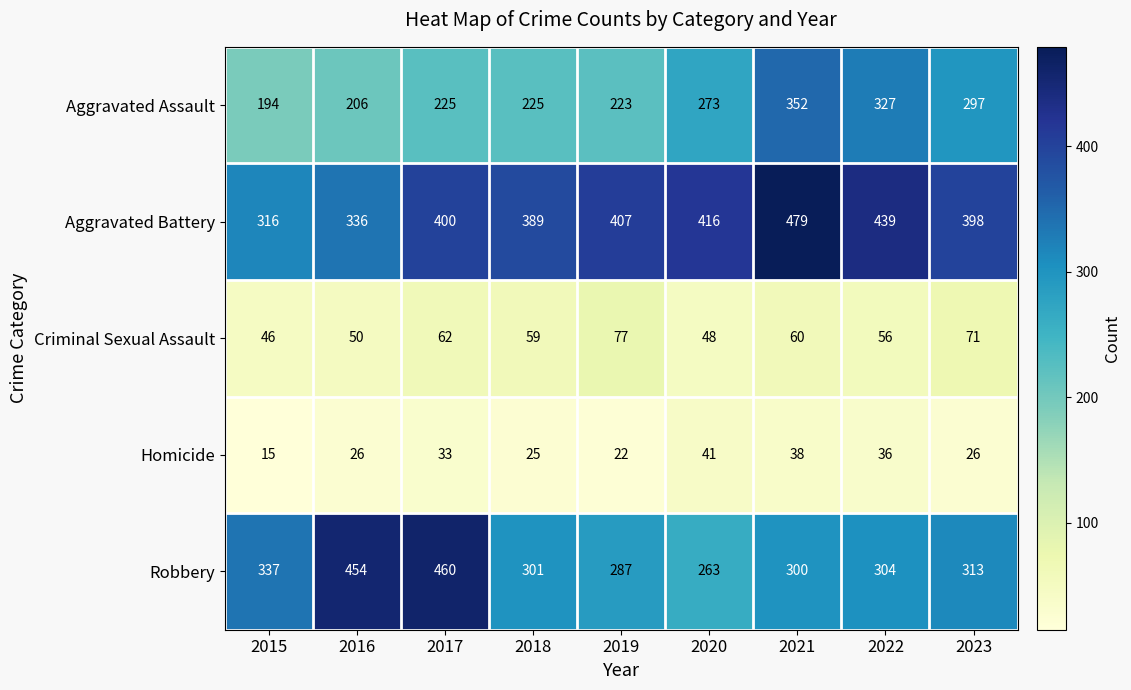

Which series has the widest spread of values?

Robbery